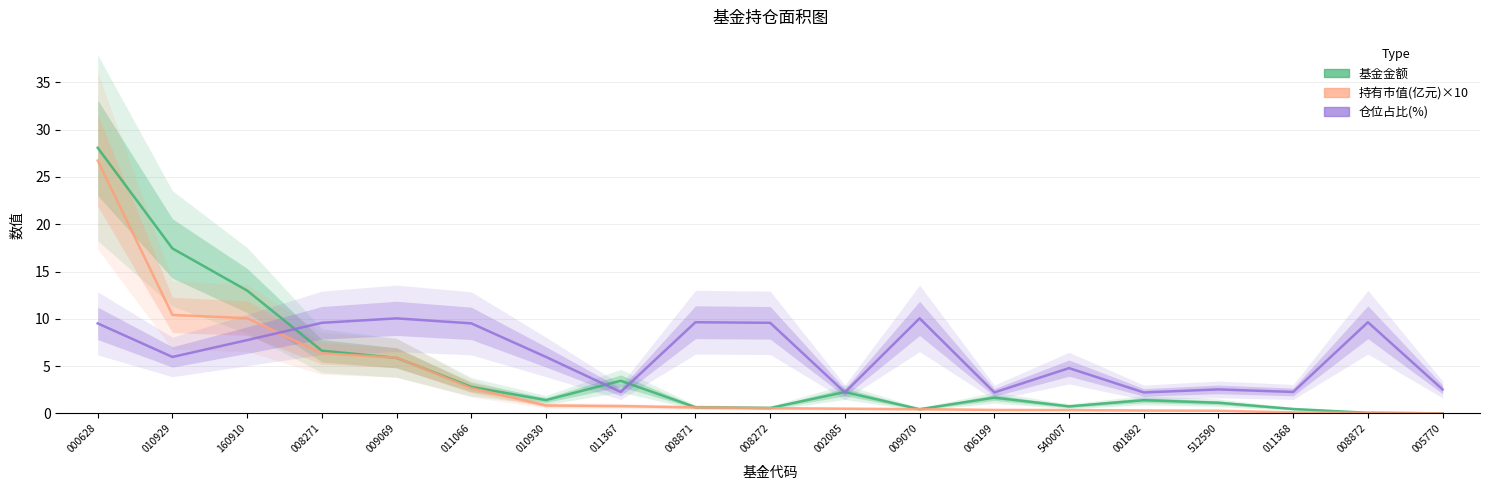

How many interior local peaks does the 基金金额 series have?

4